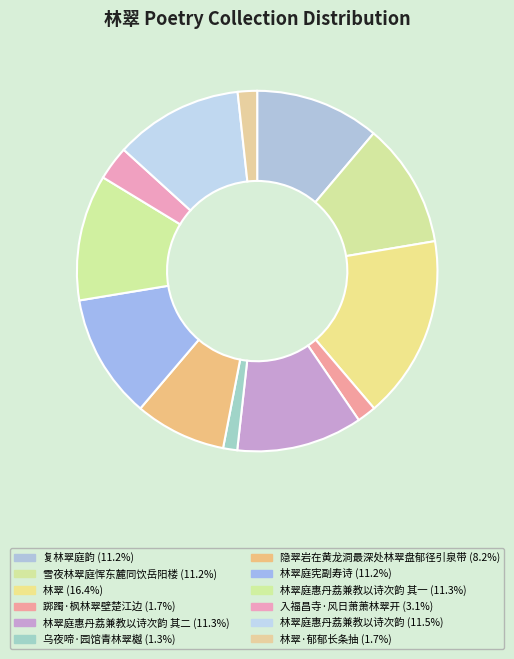

Count the number of slices in the pie.

12